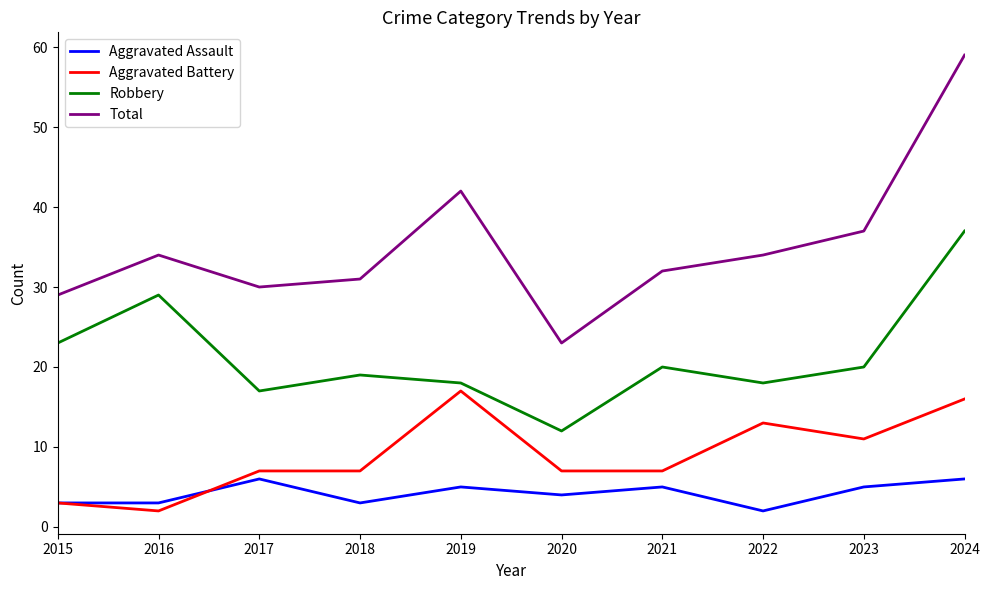

Which category has the highest value in the Robbery series?

2024